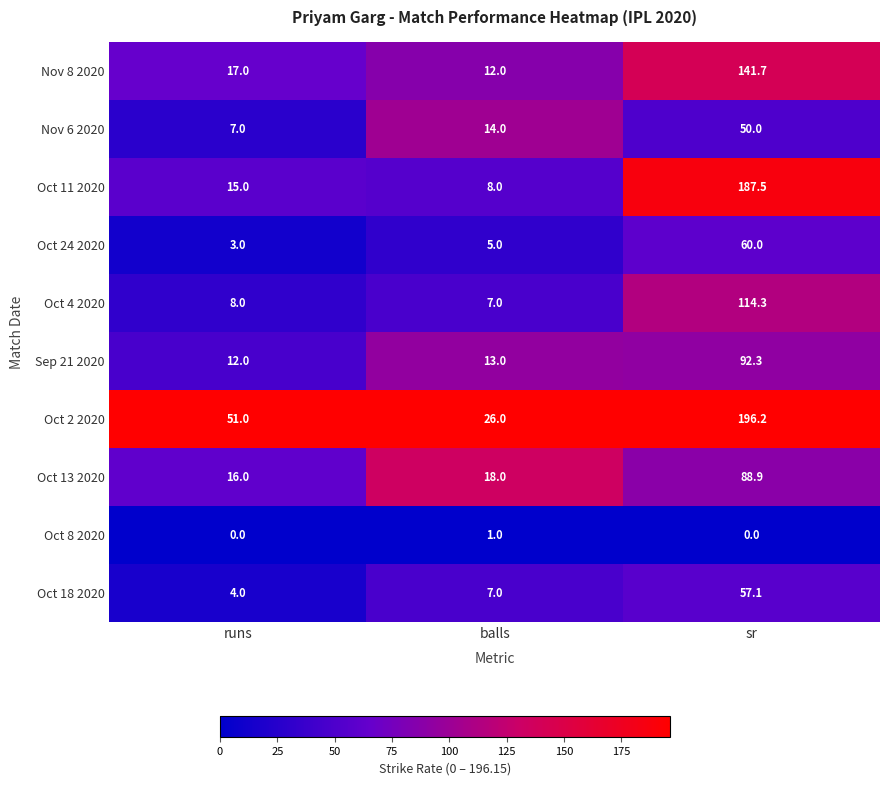

The value of Nov 8 2020 at runs is 17.0. True or false?

True